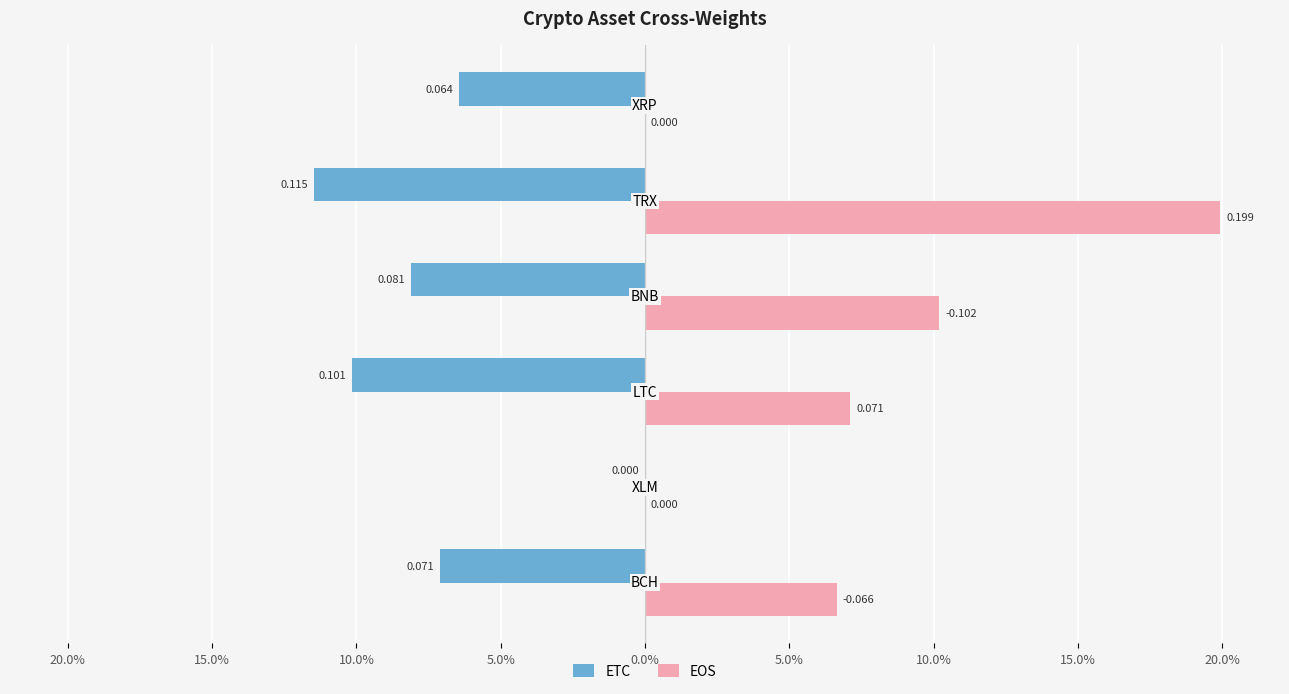

What are all the series names shown in the legend?

ETC, EOS